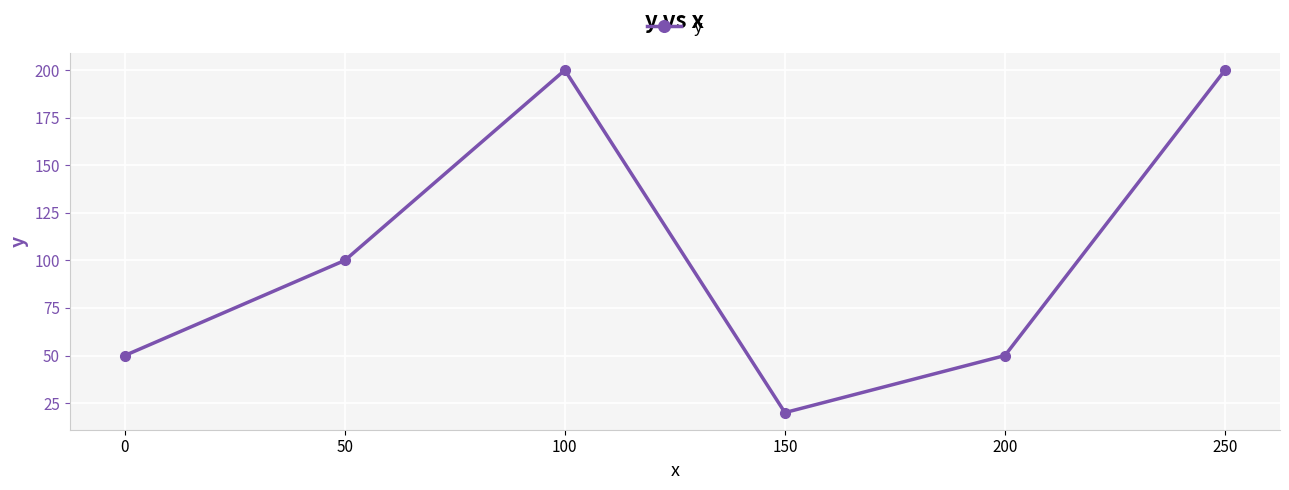

What is the value of the 4th point from the left?

20